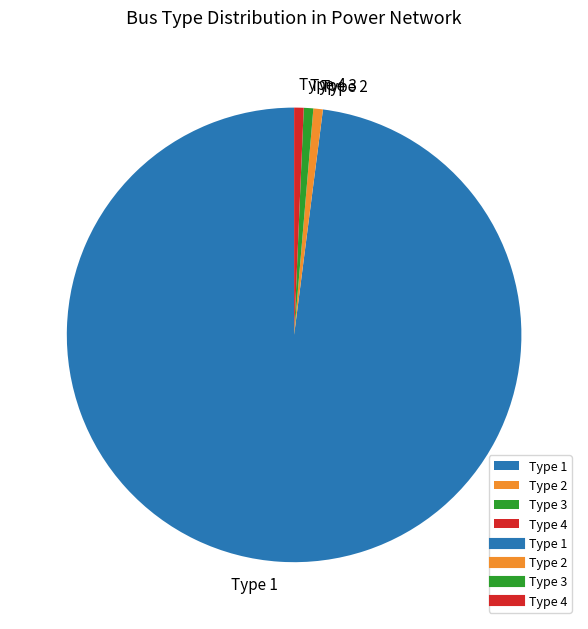

Does any single category account for the majority?

Yes